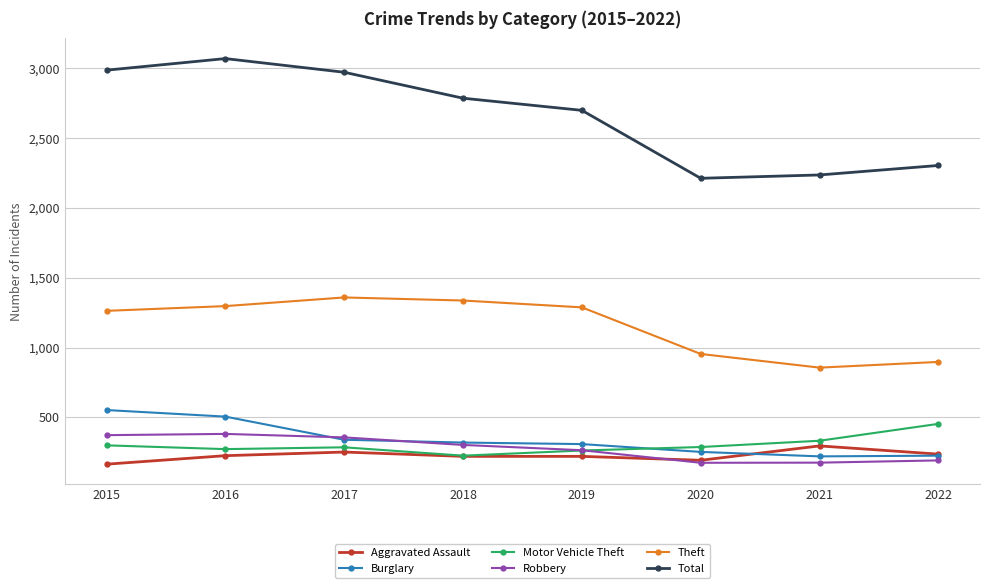

What is the maximum value shown in the chart?

3071